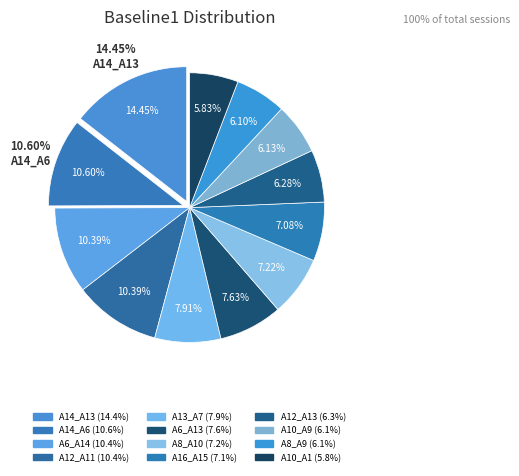

What is the smallest slice in the pie chart?

A10_A1